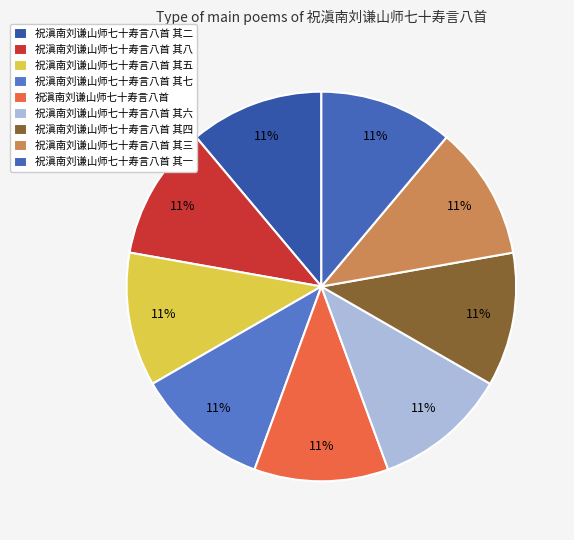

How many segments does this pie chart have?

9